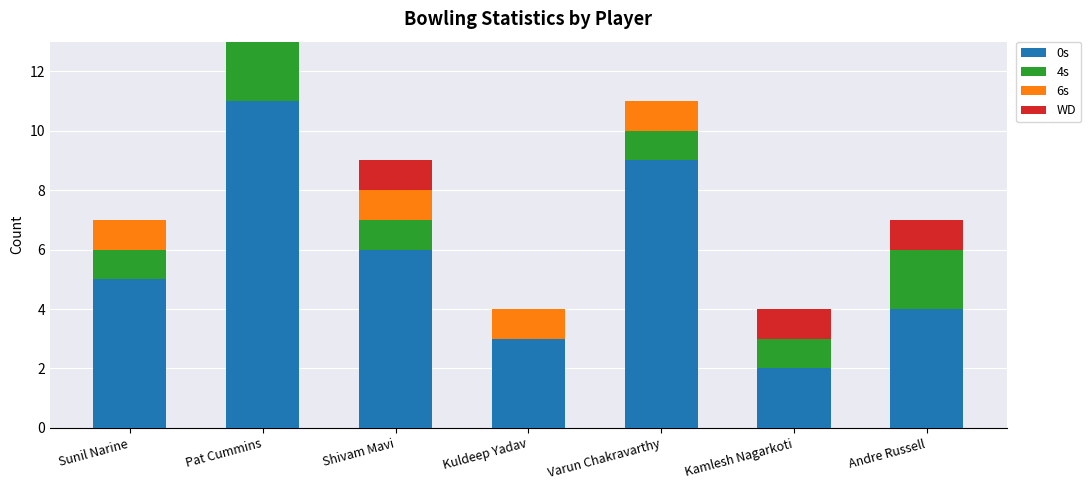

True or false: 0s has a value of 0 at Kamlesh Nagarkoti.

False